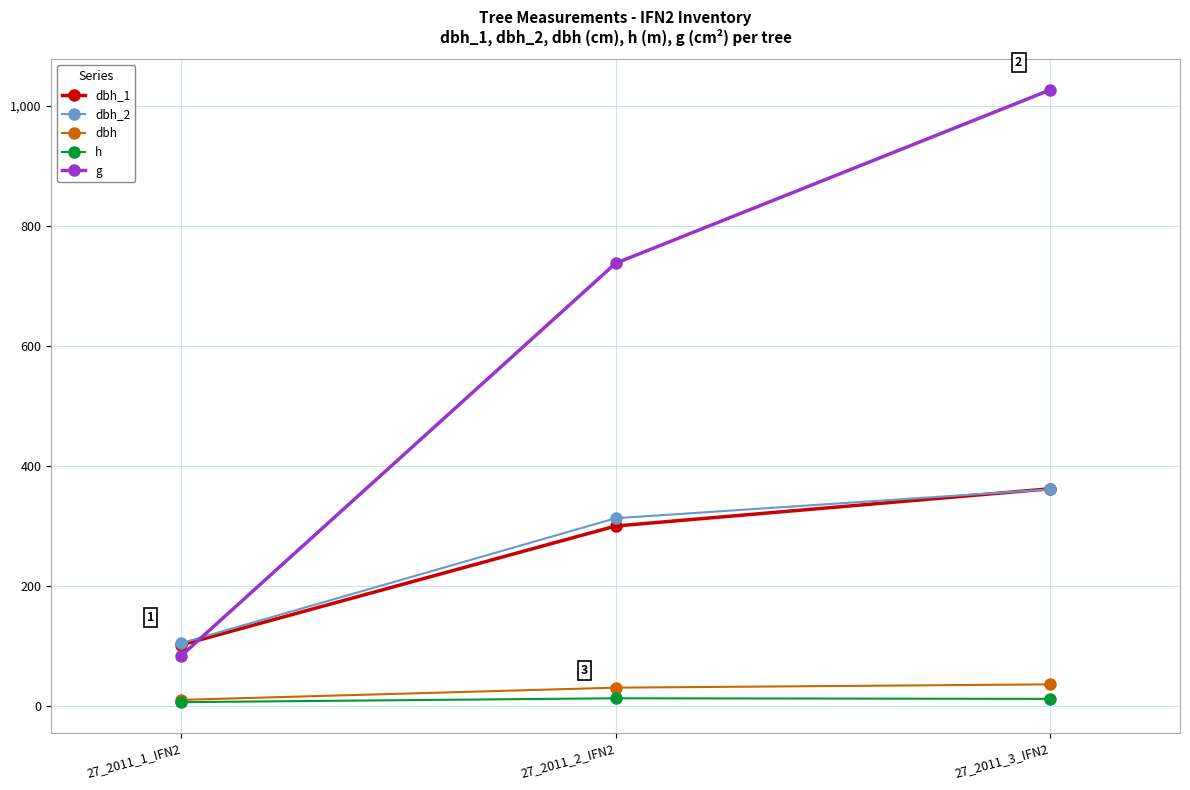

List the labels in order of dbh_1 value, smallest first.

27_2011_1_IFN2, 27_2011_2_IFN2, 27_2011_3_IFN2